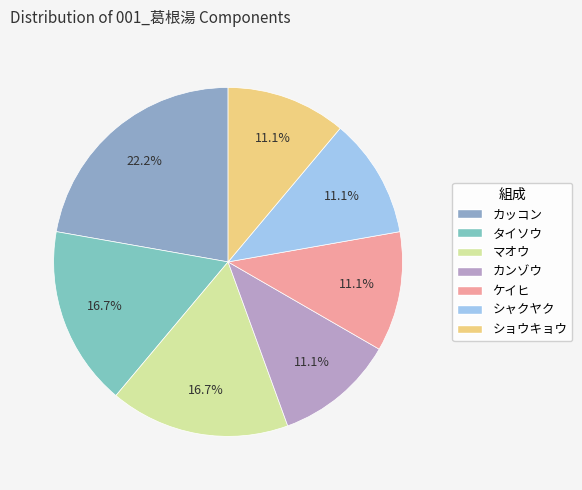

What percentage is NOT represented by カッコン?

77.8%